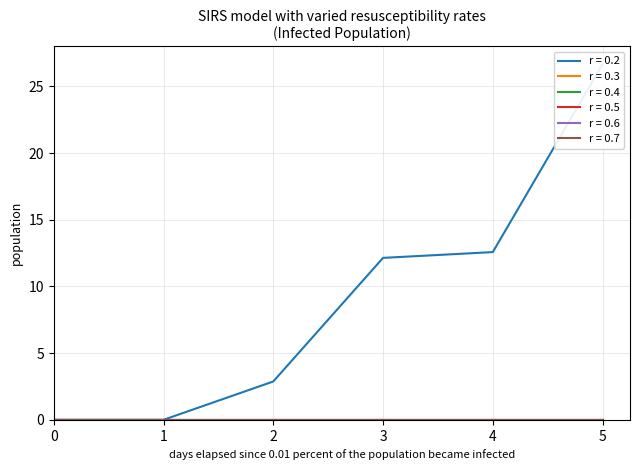

What is the difference between the highest and lowest values at 2?

2.9